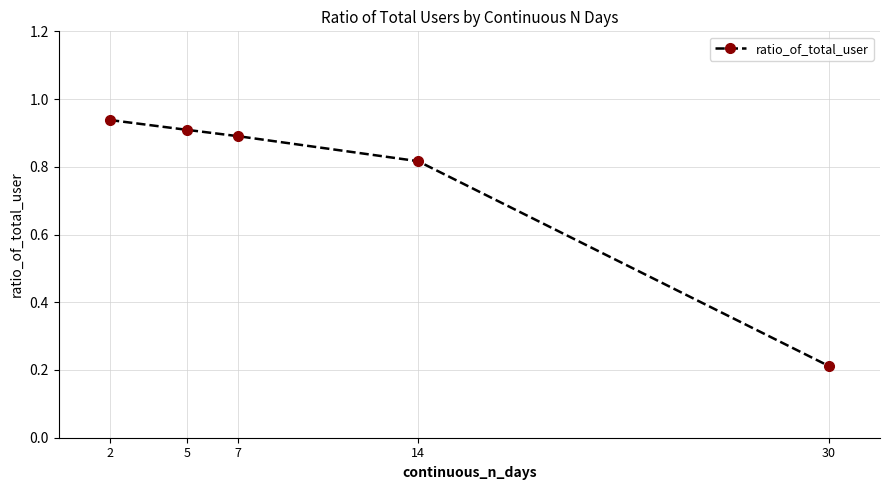

How many lines are shown in the chart?

1